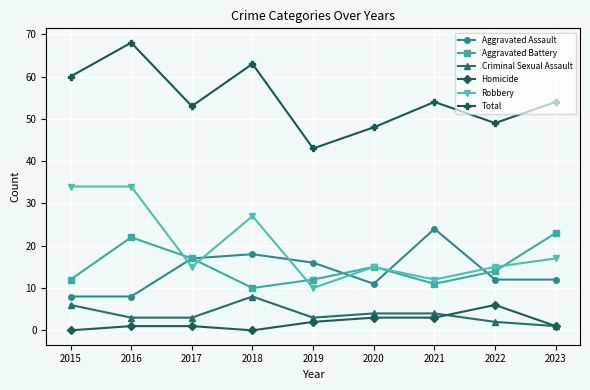

What is the highest value of the Robbery series?

34